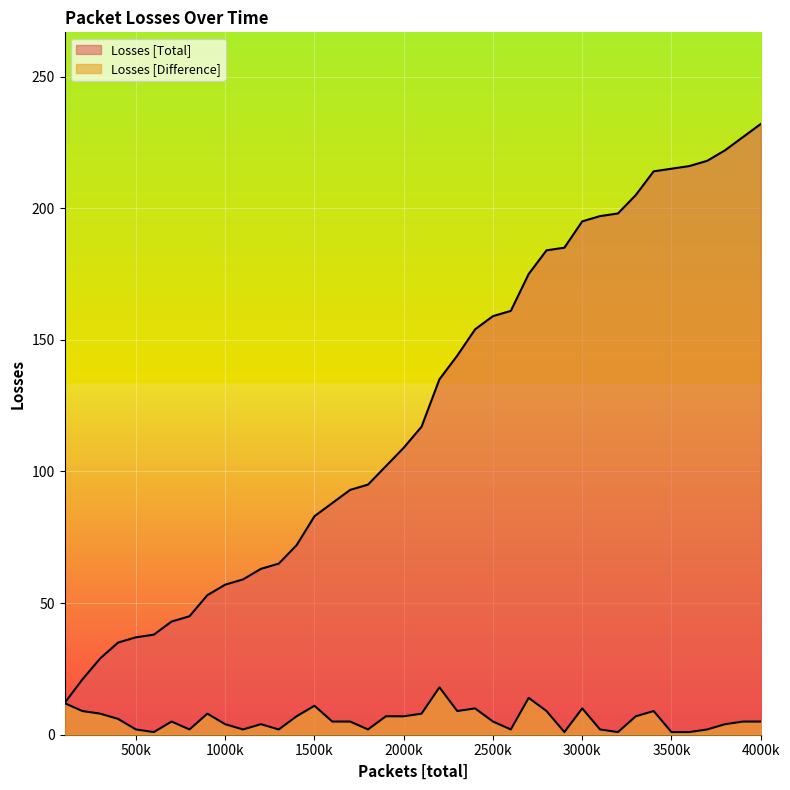

Reading left to right, what are all the values shown in this chart?

Losses [Total]: 12	21	29	35	37	38	43	45	53	57	59	63	65	72	83	88	93	95	102	109	117	135	144	154	159	161	175	184	185	195	197	198	205	214	215	216	218	222	227	232
Losses [Difference]: 12	9	8	6	2	1	5	2	8	4	2	4	2	7	11	5	5	2	7	7	8	18	9	10	5	2	14	9	1	10	2	1	7	9	1	1	2	4	5	5